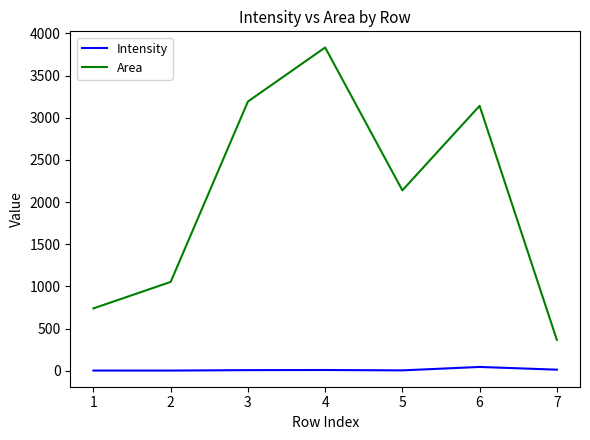

What is the highest value of the Area series?

3832.3